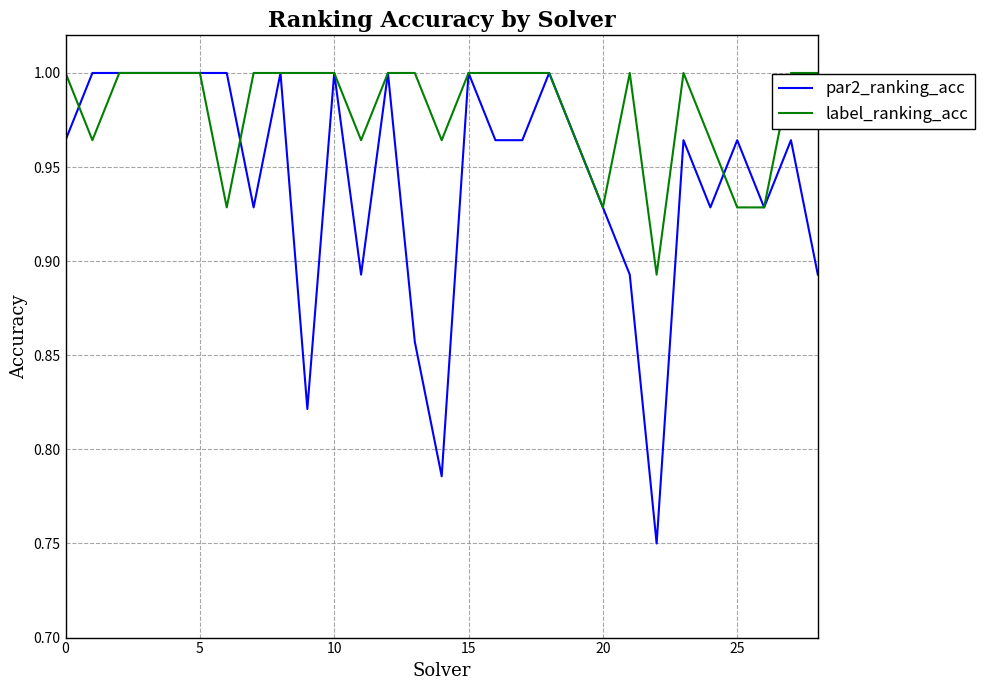

Which series has the largest range (max minus min)?

par2_ranking_acc